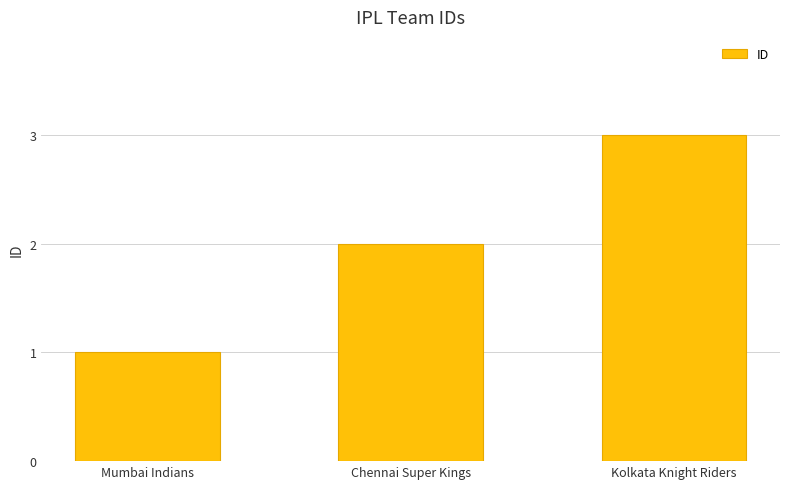

What is the label of the 1st bar from the left?

Mumbai Indians